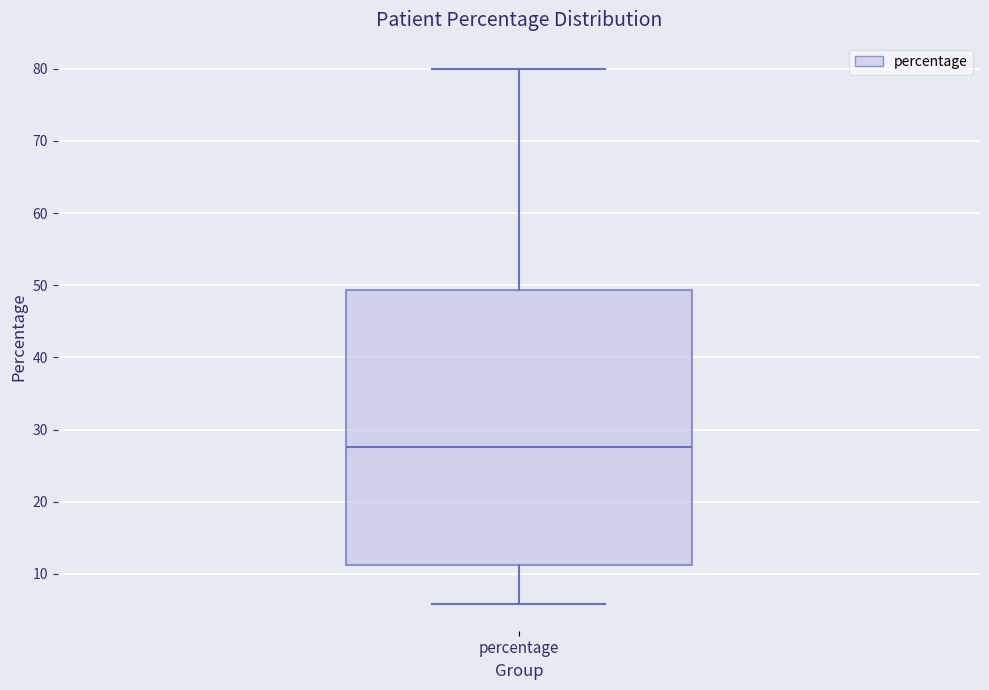

Where does the lower whisker of the box for percentage end on the y-axis? The values are not printed on the chart, so give them approximately, as read against the axis.

6